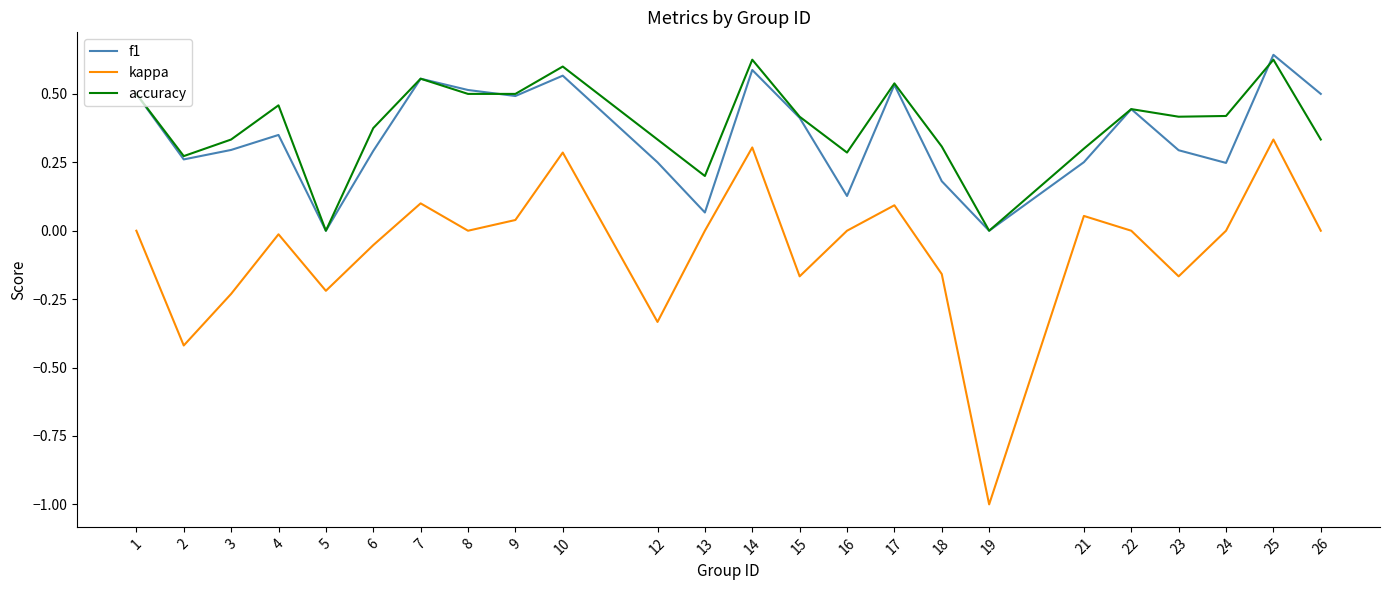

The f1 series shows 0.5 at 9. True or false?

True